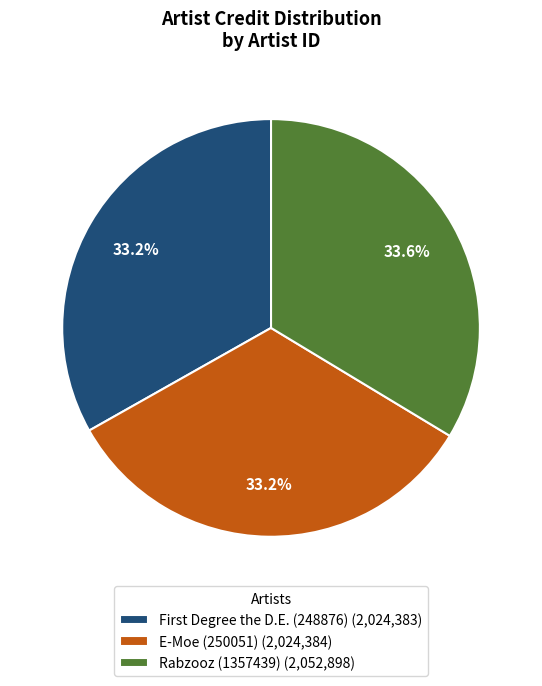

What percentage do Rabzooz (1357439) (2,052,898) and E-Moe (250051) (2,024,384) together represent?

66.8%